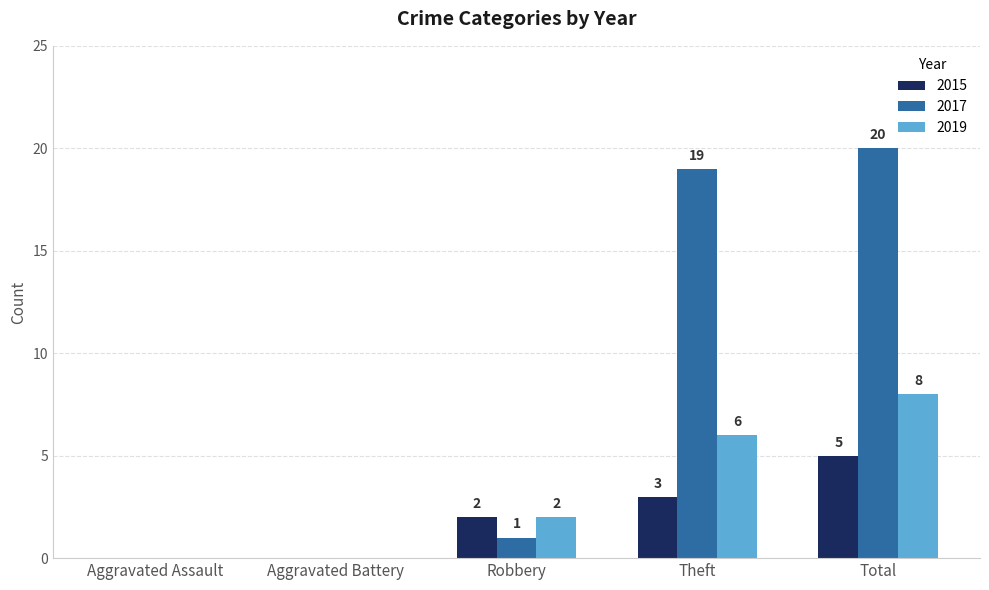

What is the spread (max minus min) of values at Robbery?

1